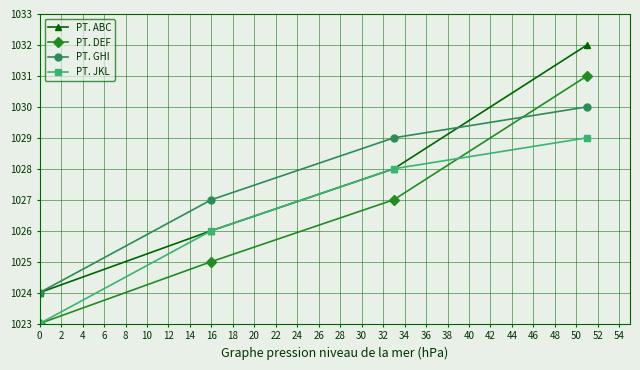

What is the value of the PT. GHI point at the 4th from the left?

1030